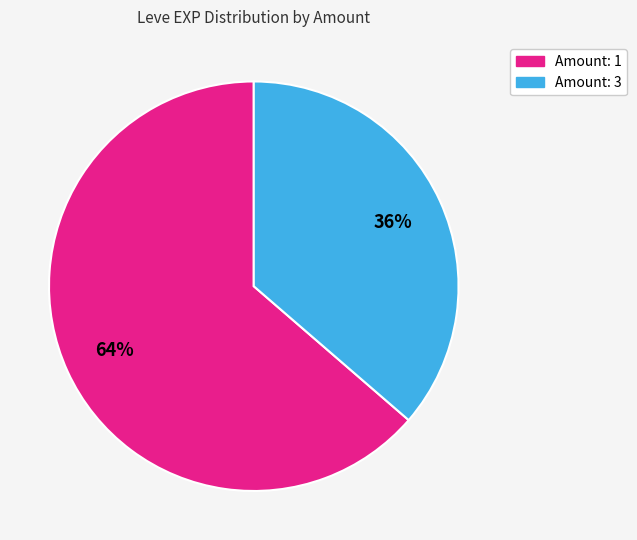

Does any single category account for the majority?

Yes